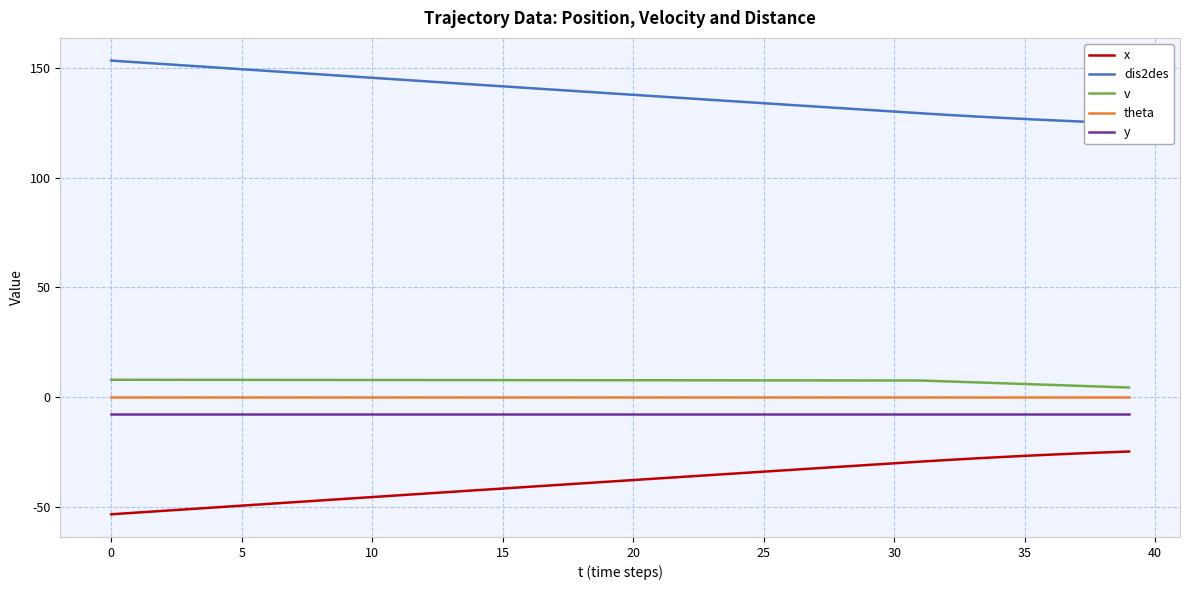

True or false: dis2des has a value of 126.2 at 36.

True